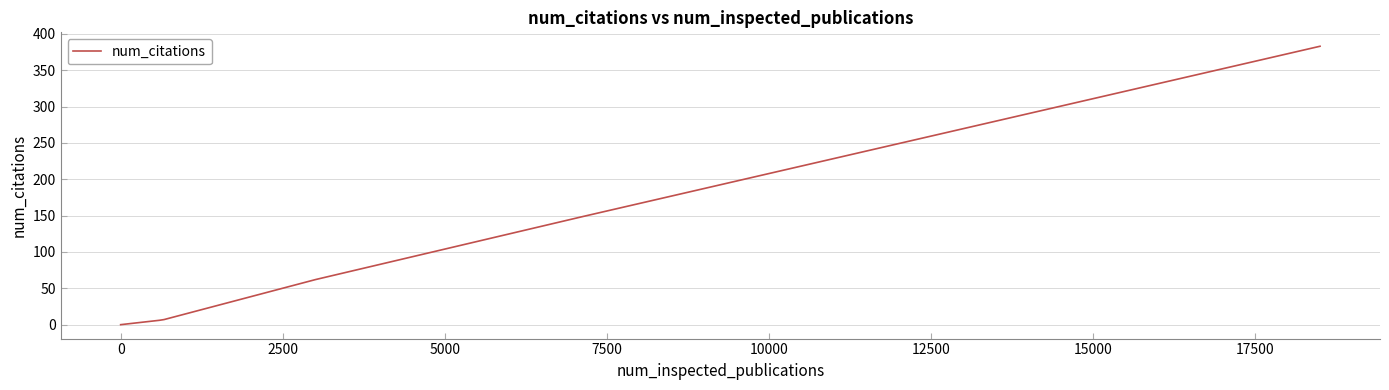

True or false: the data has more than 1 interior local peaks.

False